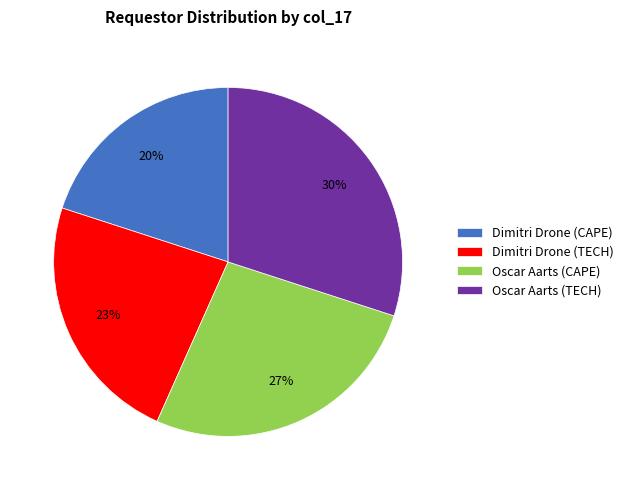

What percentage is the Dimitri Drone (TECH) slice, to the nearest percent?

23%